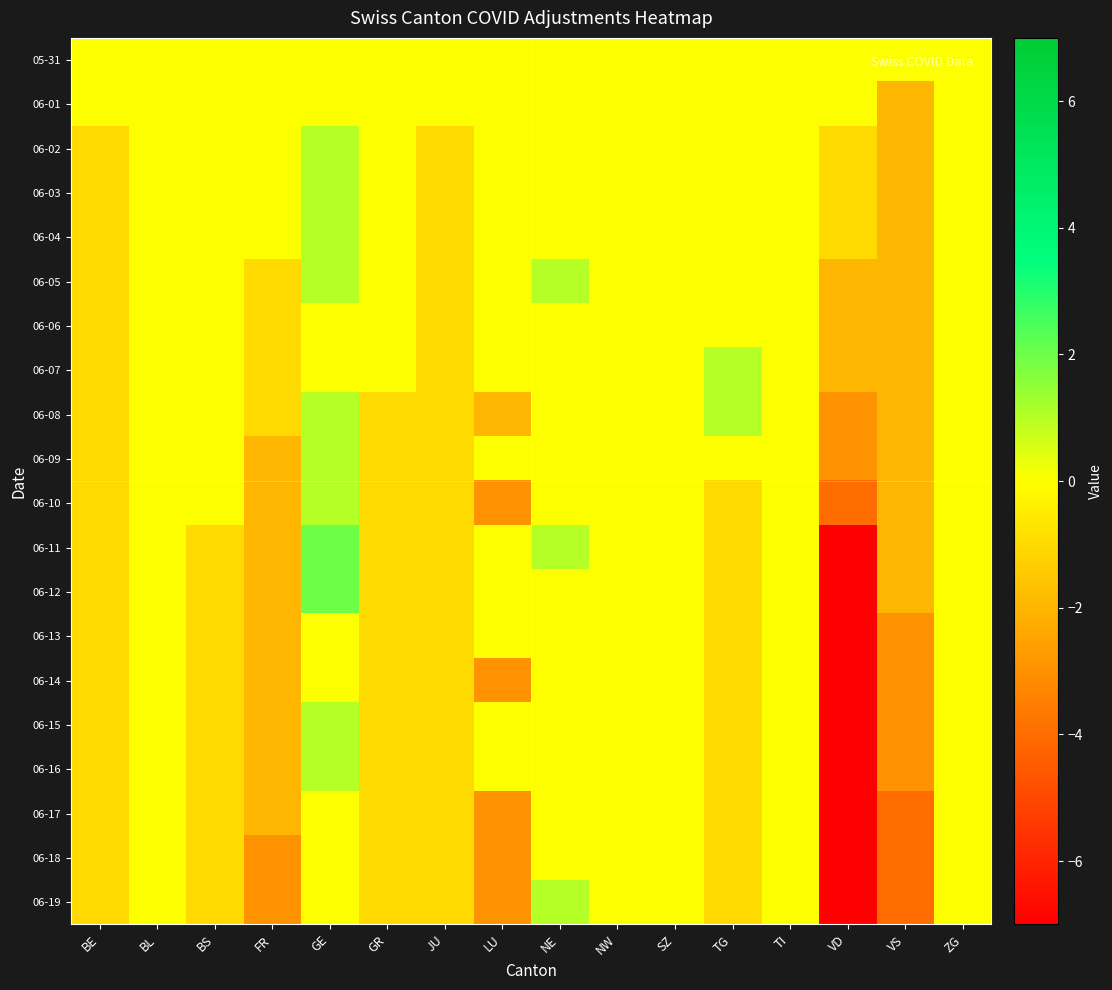

At which category is the sum across all series the highest?

GE